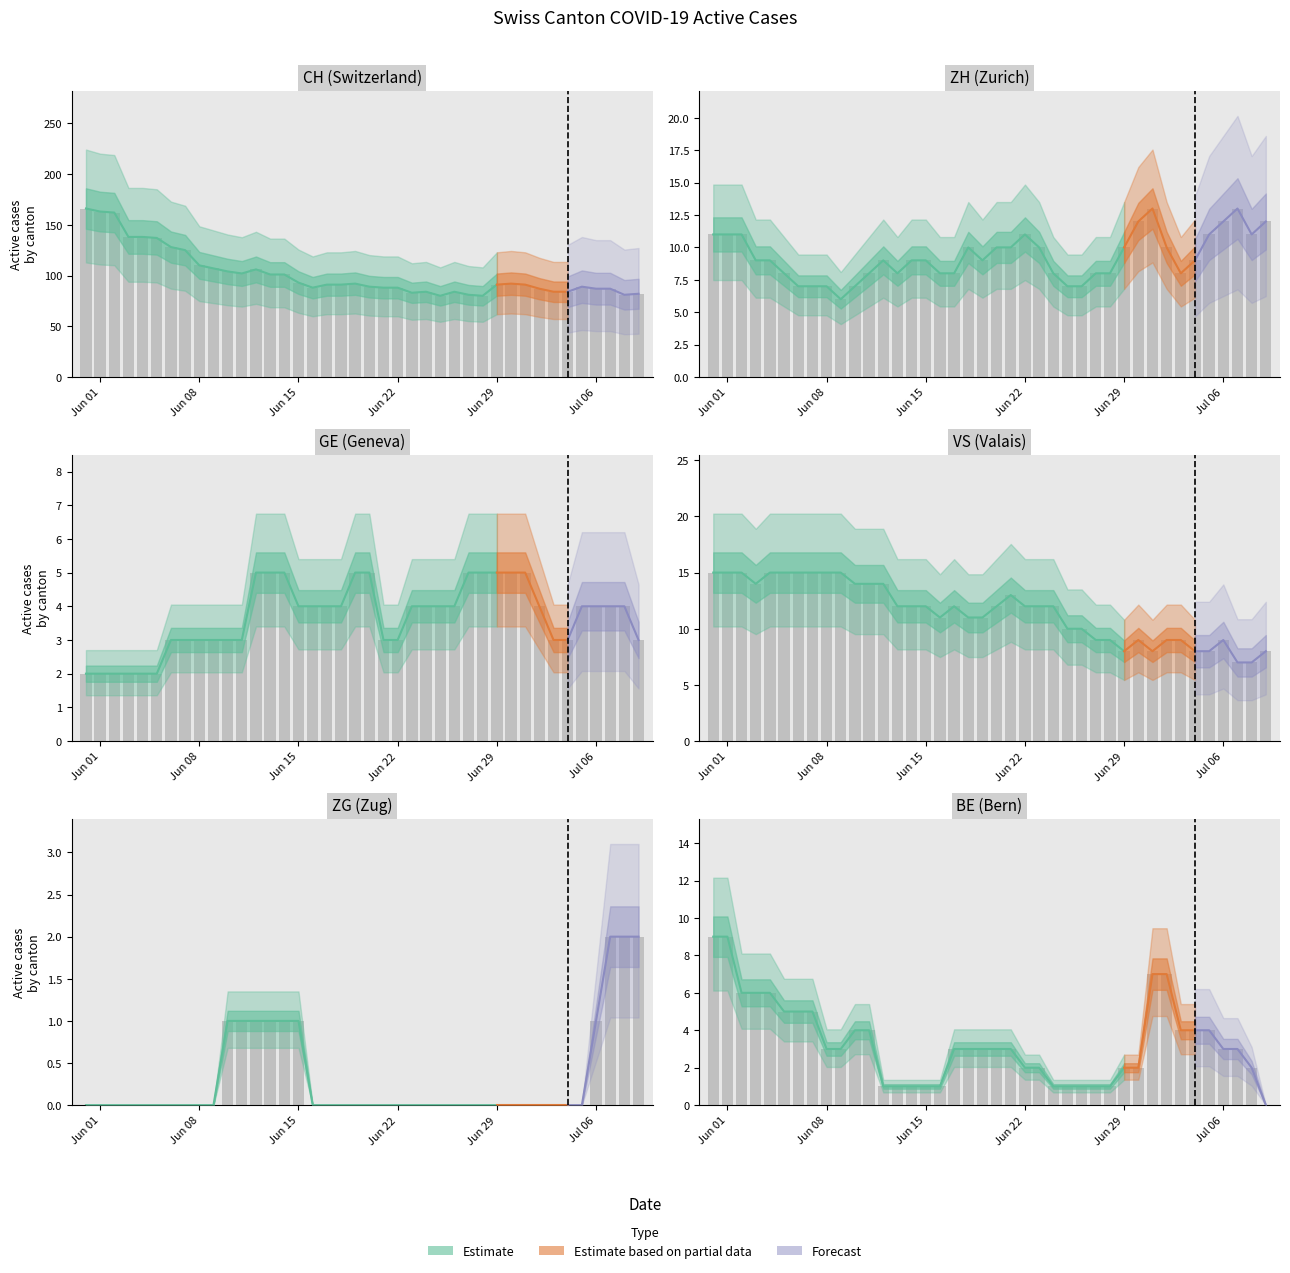

Which series has the largest total across all categories?

CH